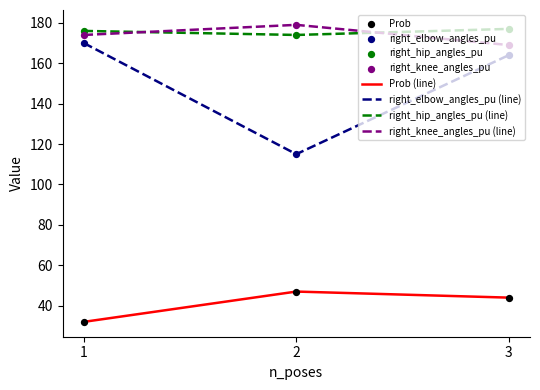

What is the total value across all series at 2?

515